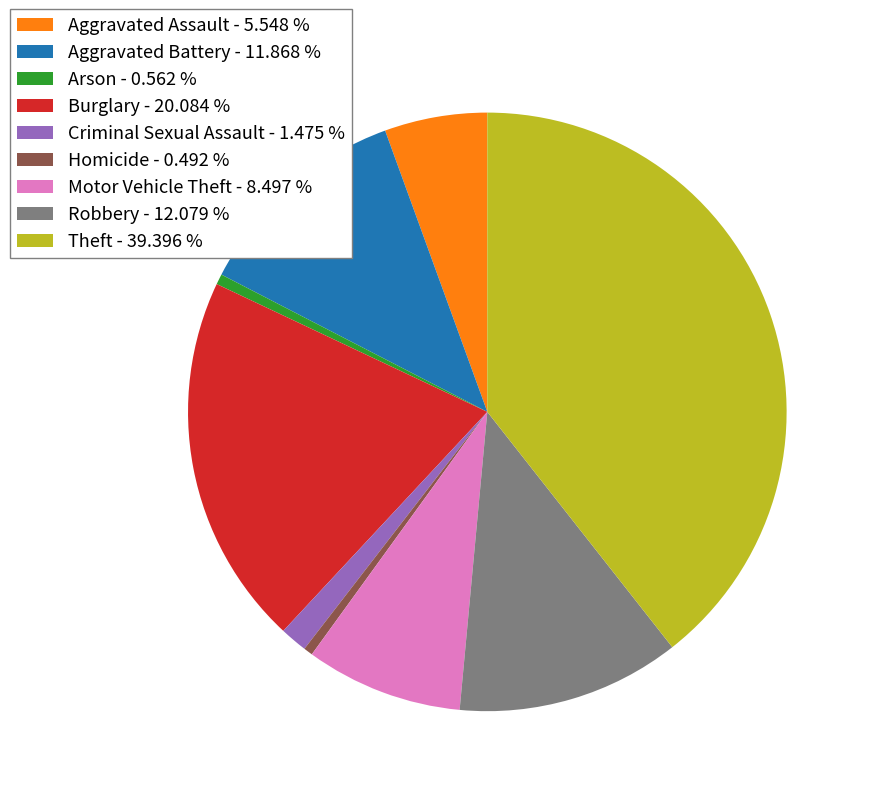

Which category has the biggest portion of the pie?

Theft